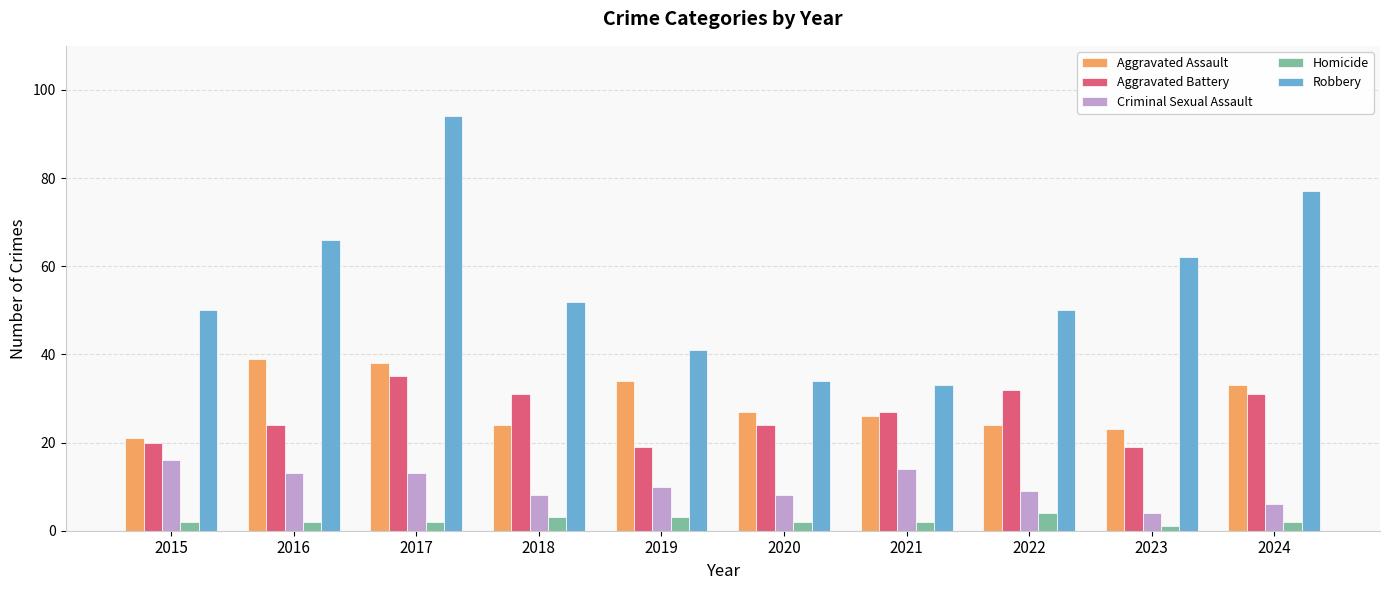

At how many categories does at least one series exceed 6?

10